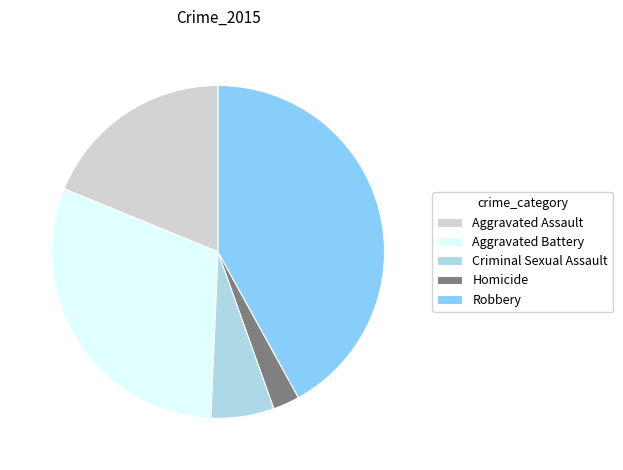

Is it true that Aggravated Assault is 19% of the pie?

True